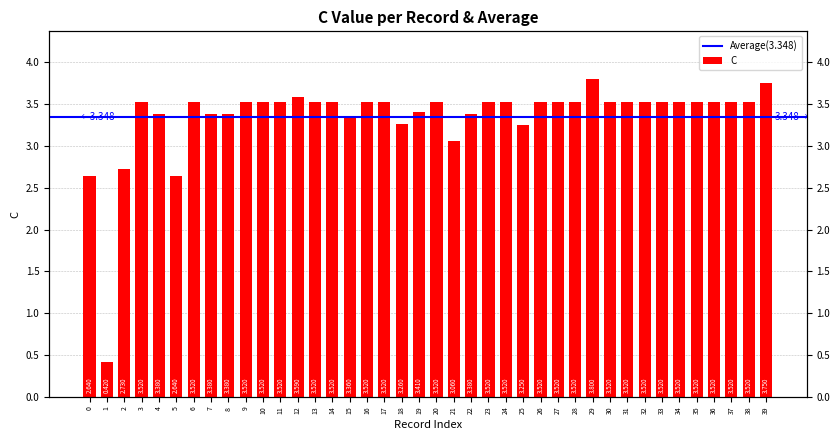

What is the minimum value shown in the chart?

0.4